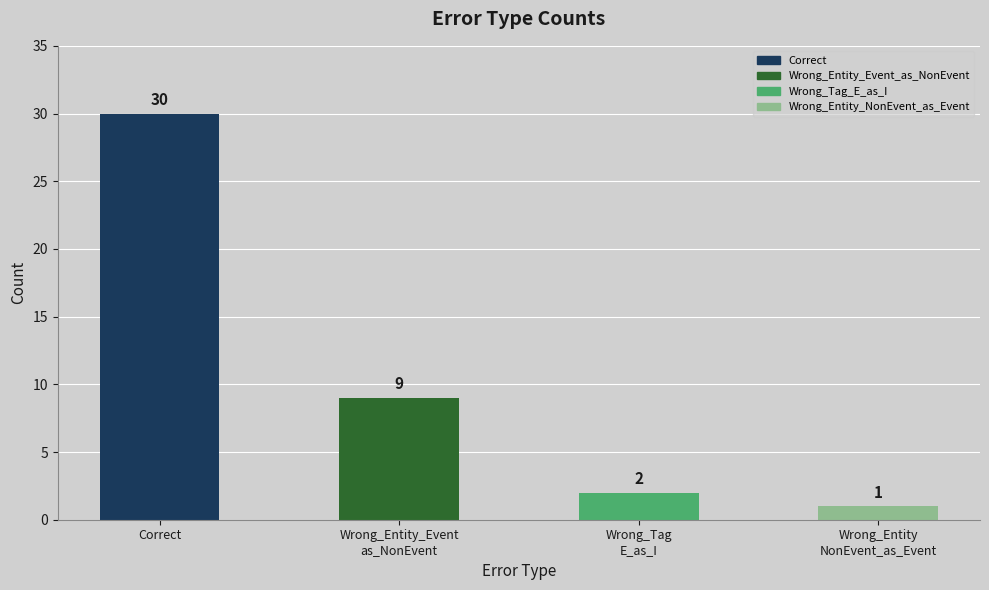

Reading right to left, what are all the values shown in this chart?

1	2	9	30